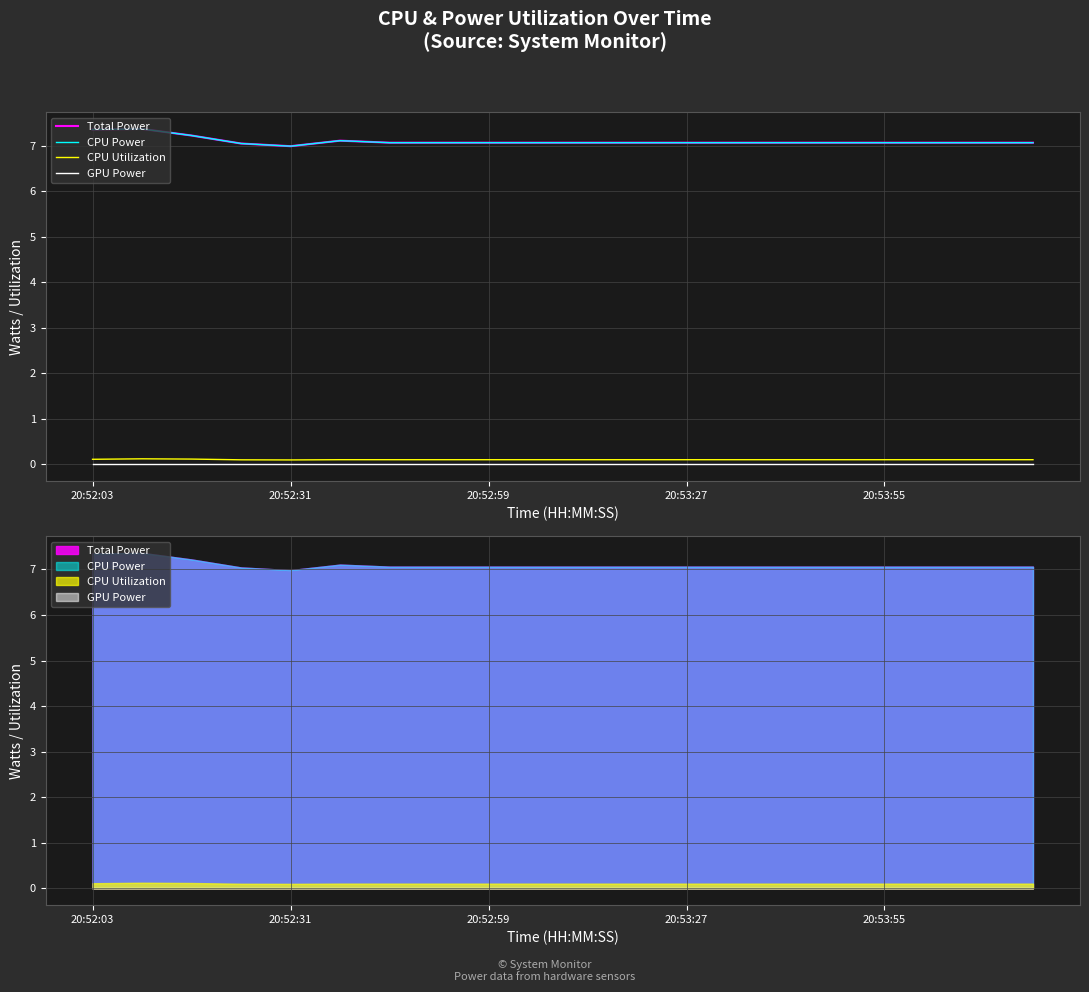

How many interior local peaks does the Total Power series have?

2